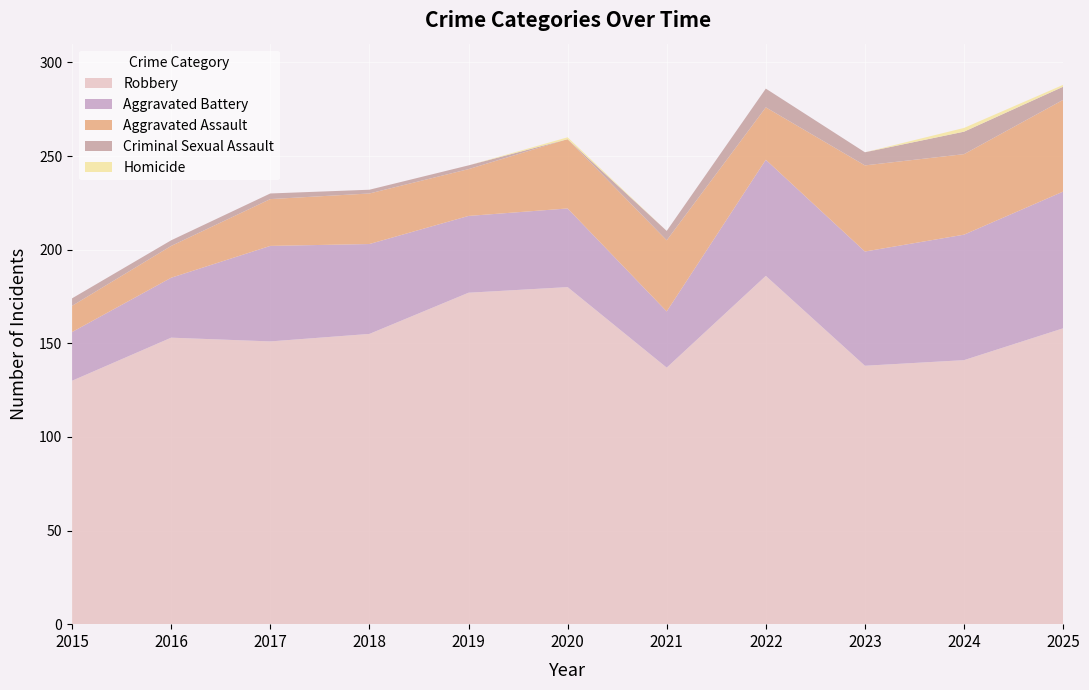

Reading left to right, transcribe all the data shown in this chart.

Aggravated Assault: 14	17	25	27	25	37	38	28	46	43	49
Aggravated Battery: 26	32	51	48	41	42	30	62	61	67	73
Criminal Sexual Assault: 4	3	3	2	2	0	5	10	7	12	7
Homicide: 0	0	0	0	0	1	0	0	0	2	1
Robbery: 130	153	151	155	177	180	137	186	138	141	158